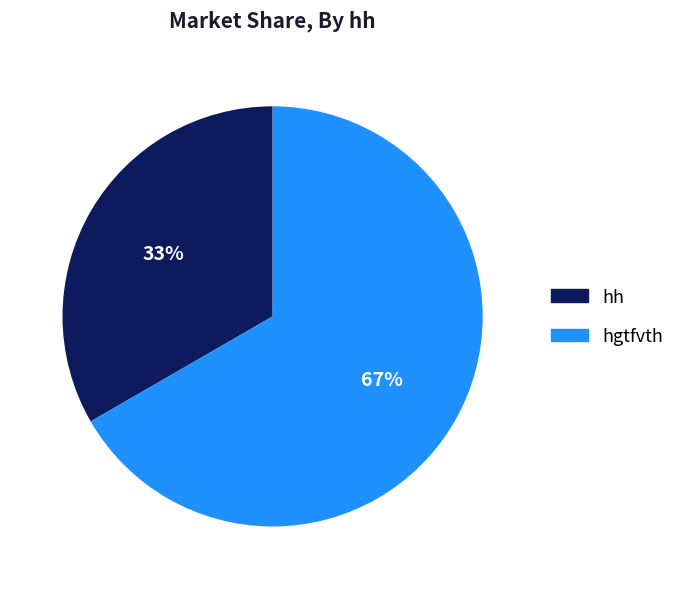

Which slice represents more than half of the pie?

hgtfvth